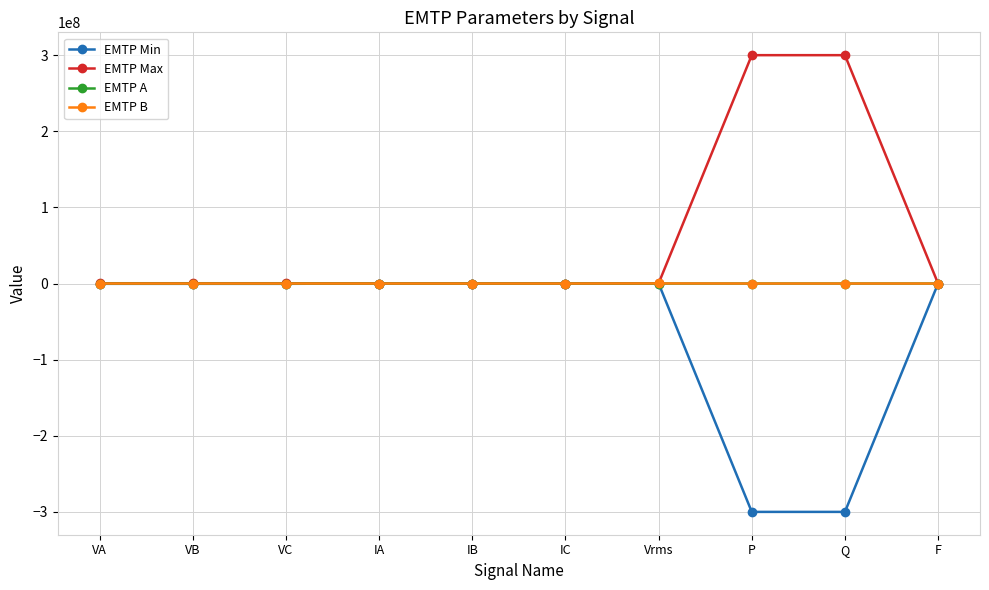

What is the average value of the EMTP Min series?

-60113310.0